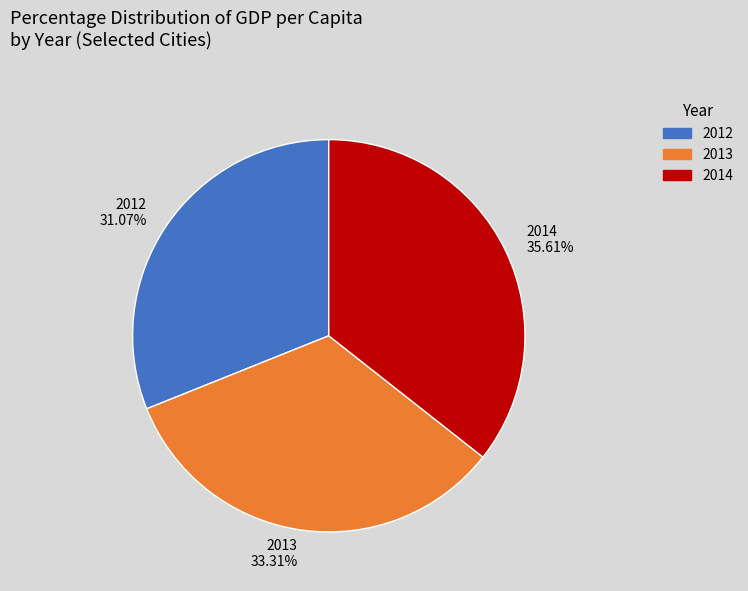

To the nearest percent, what percentage of the pie is 2014?

36%